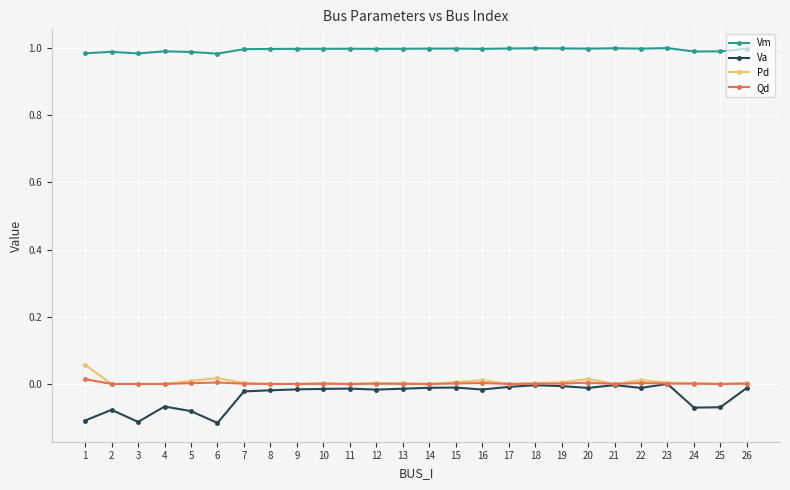

The value of Vm at 19 is 1.0. True or false?

True